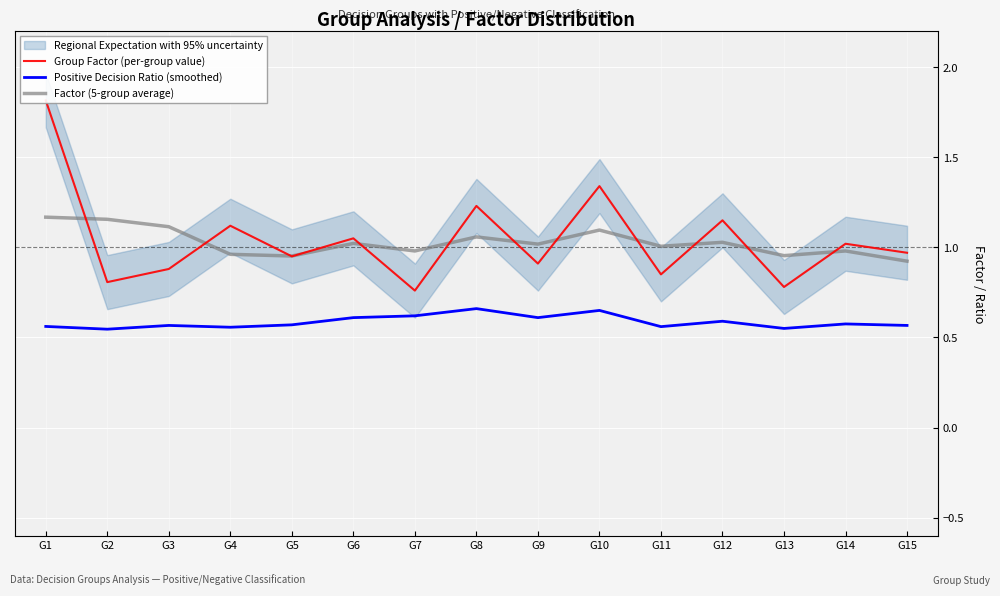

Which category has the highest value across all series?

G1